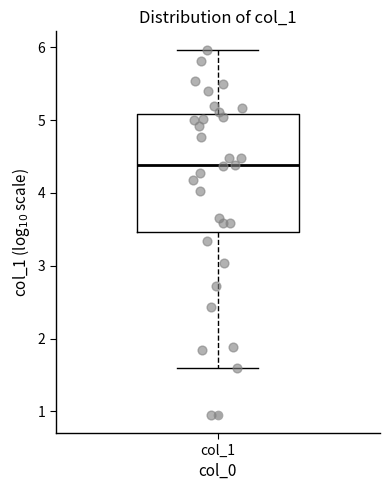

Transcribe this box plot: give where the median line is, the range the box spans, and where the two whiskers end, as read against the y-axis. The values are not printed on the chart, so give them approximately, as read against the axis.

median 4.4, box 3.5 to 5.1, whiskers 1.6 to 6.0